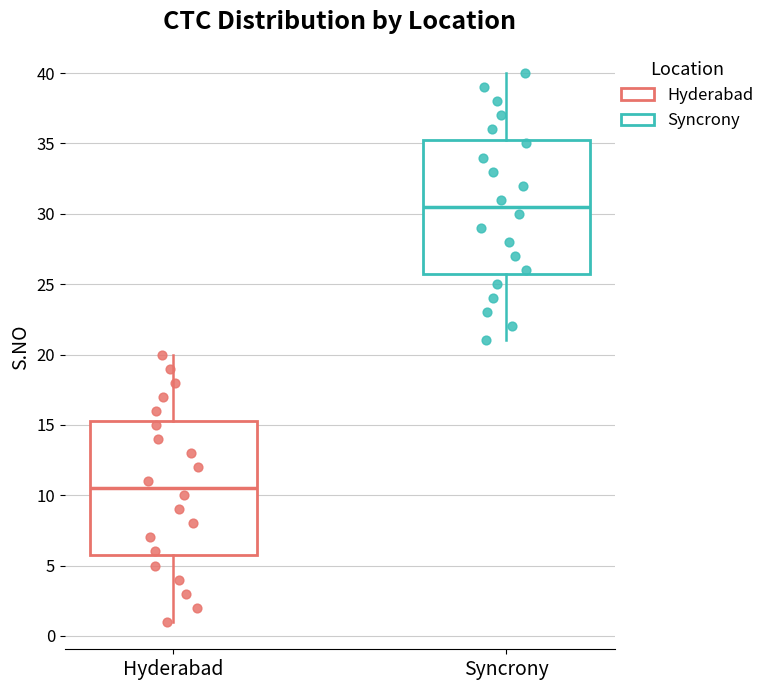

Where does the upper whisker of the box for Hyderabad end on the y-axis? The values are not printed on the chart, so give them approximately, as read against the axis.

20.0